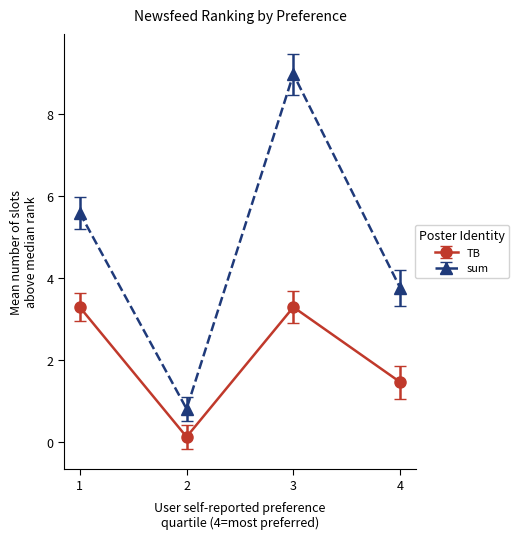

What is the maximum value shown in the chart?

9.0